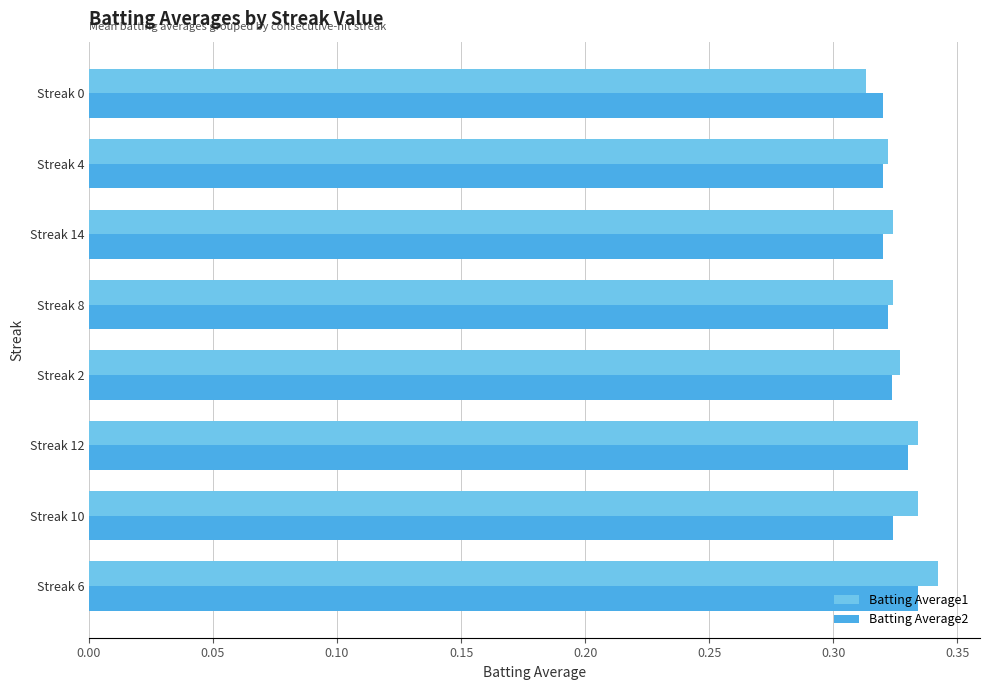

The Batting Average2 series shows 0.5 at Streak 8. True or false?

False